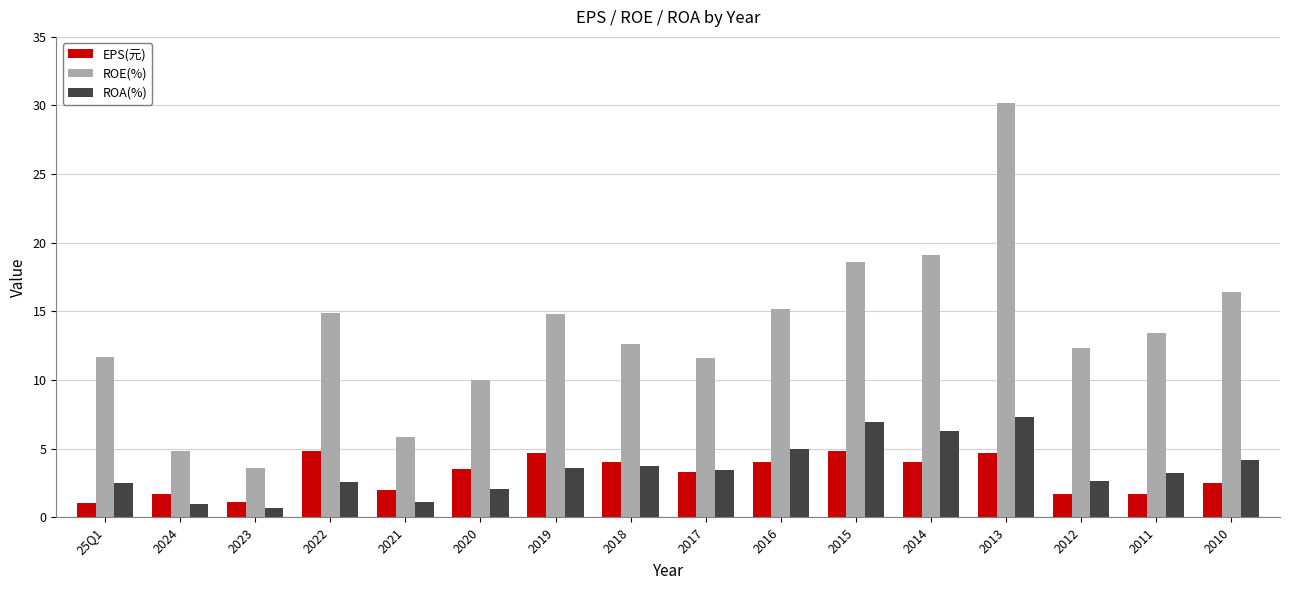

Rank the series at 25Q1 from highest to lowest value.

ROE(%), ROA(%), EPS(元)